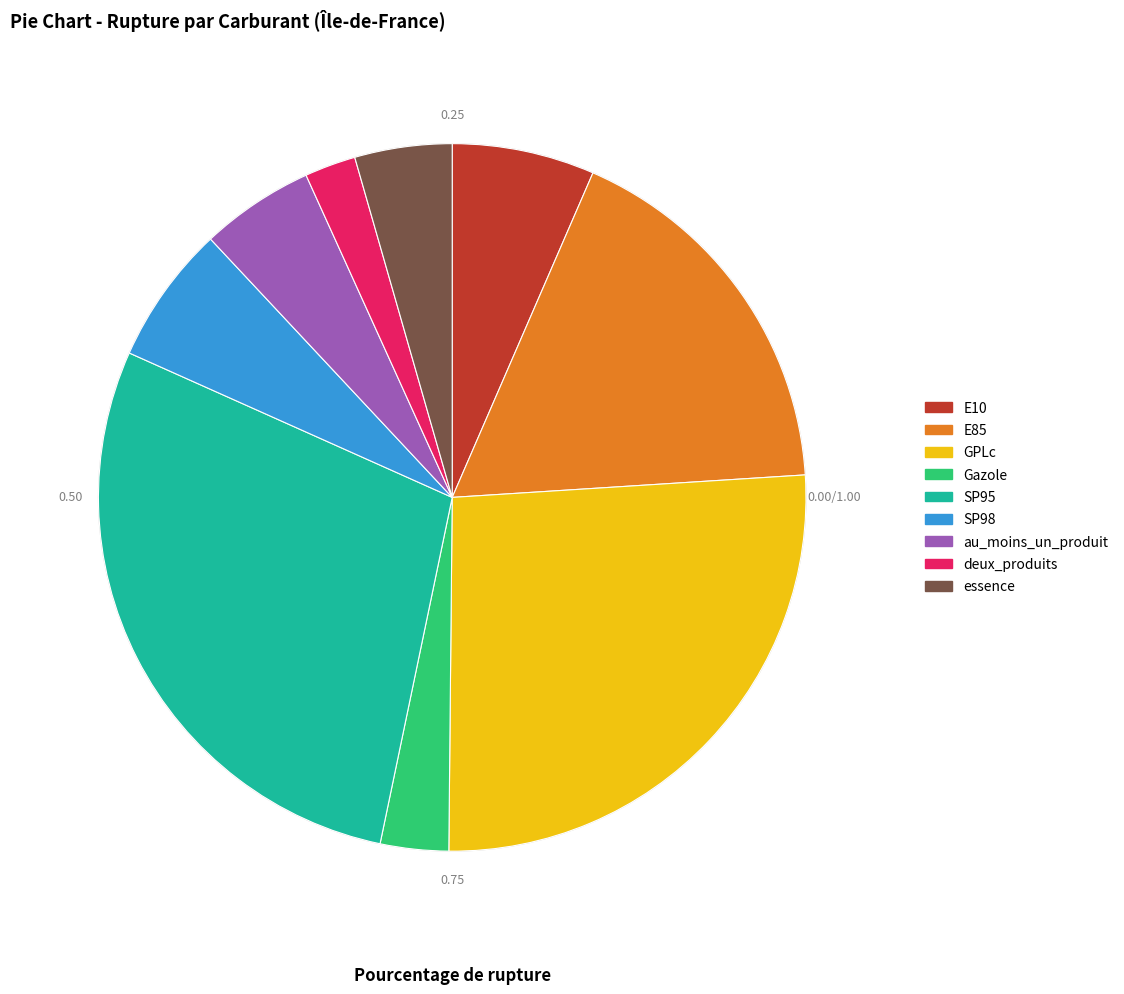

Is E85 the majority of the pie?

No